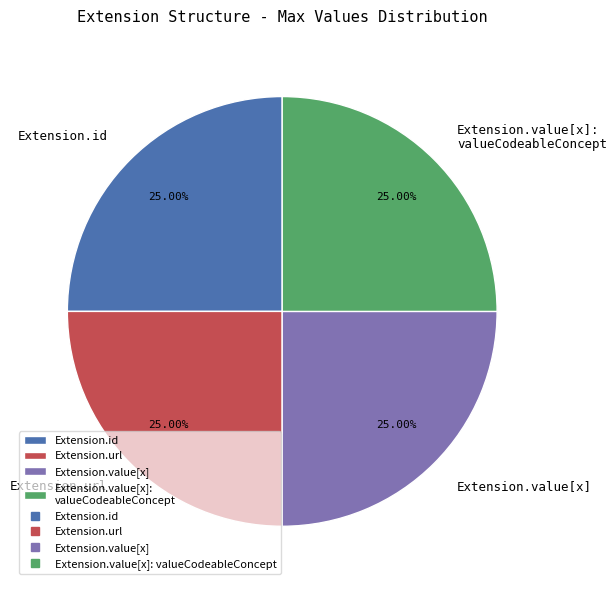

Does any single category account for the majority?

No